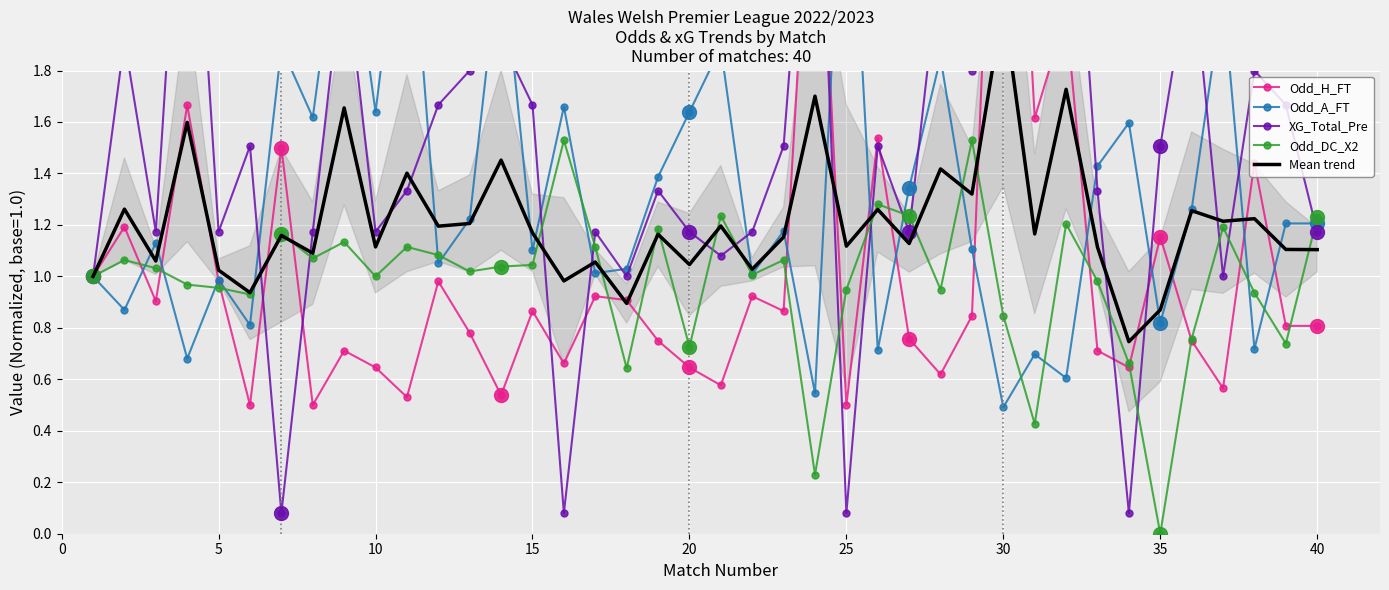

What is the difference between the second highest and minimum values in the XG_Total_Pre series?

3.0